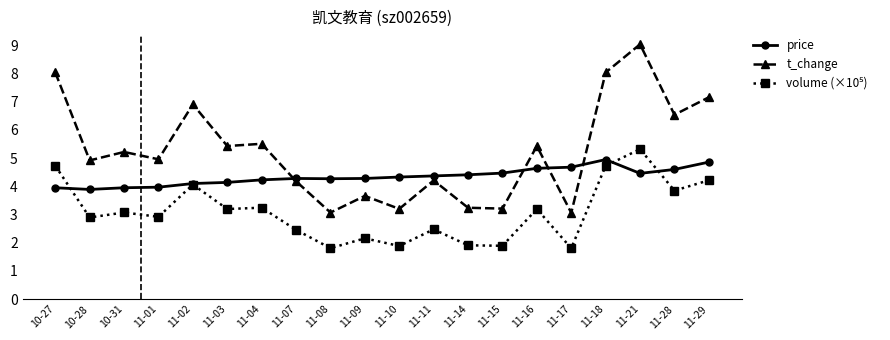

What is the label of the 11th point from the right?

11-09